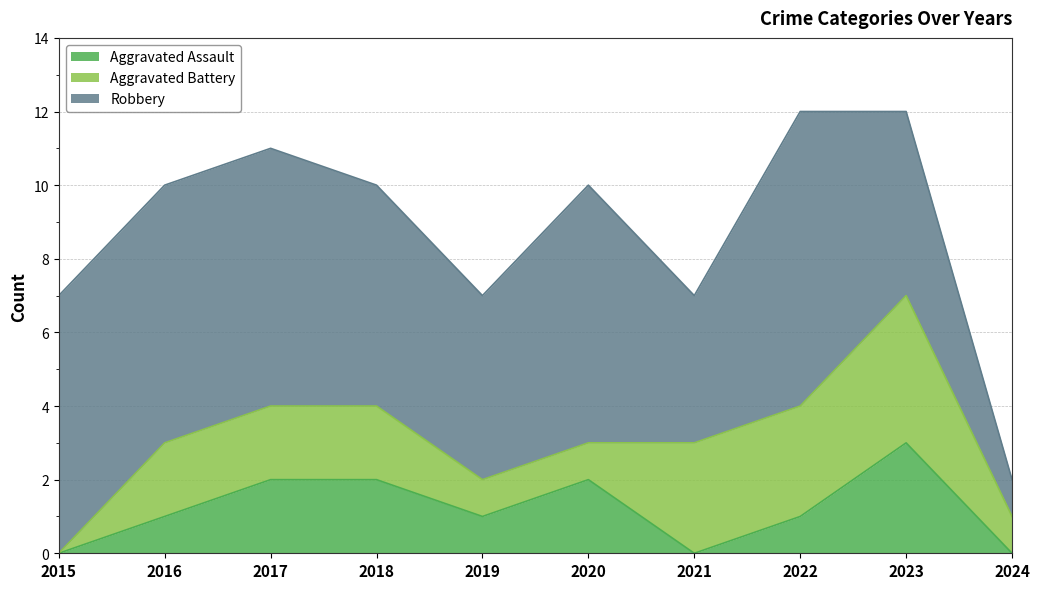

Reading left to right, extract all data points from this chart.

Aggravated Assault: 2015=0	2016=1	2017=2	2018=2	2019=1	2020=2	2021=0	2022=1	2023=3	2024=0
Aggravated Battery: 2015=0	2016=2	2017=2	2018=2	2019=1	2020=1	2021=3	2022=3	2023=4	2024=1
Robbery: 2015=7	2016=7	2017=7	2018=6	2019=5	2020=7	2021=4	2022=8	2023=5	2024=1